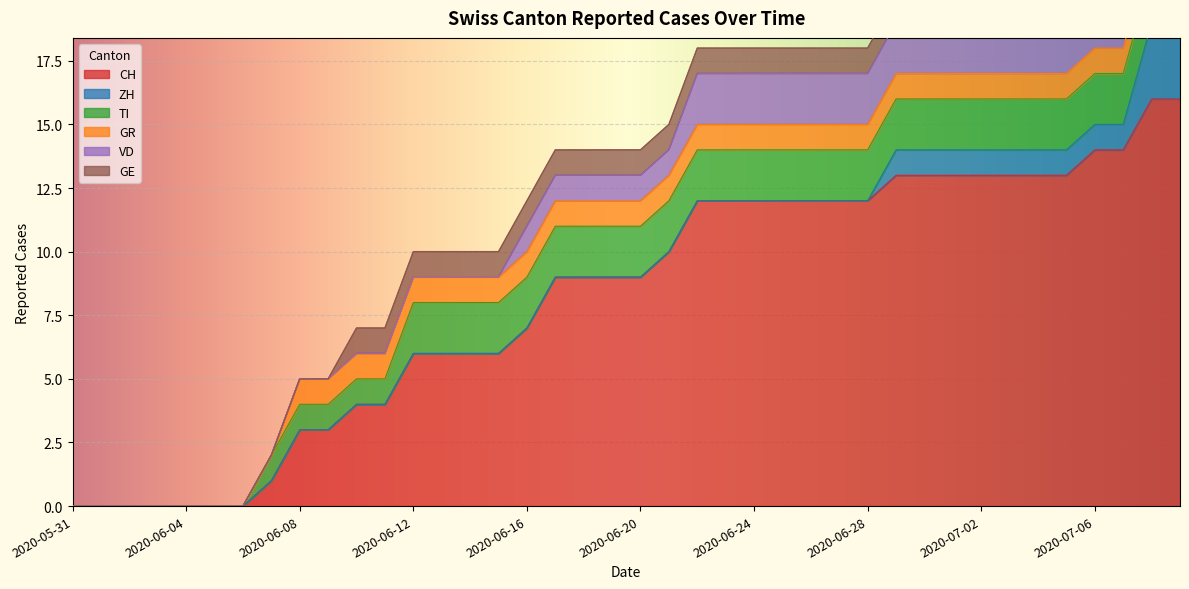

Count the number of data series in this chart.

6